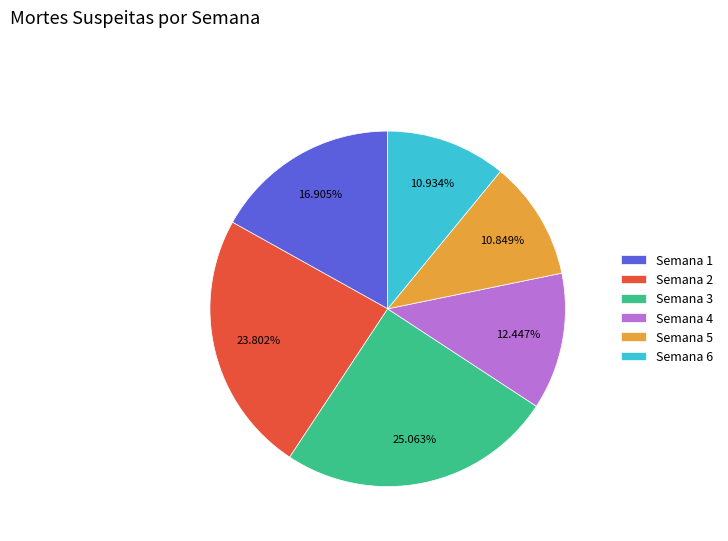

Count the number of slices in the pie.

6